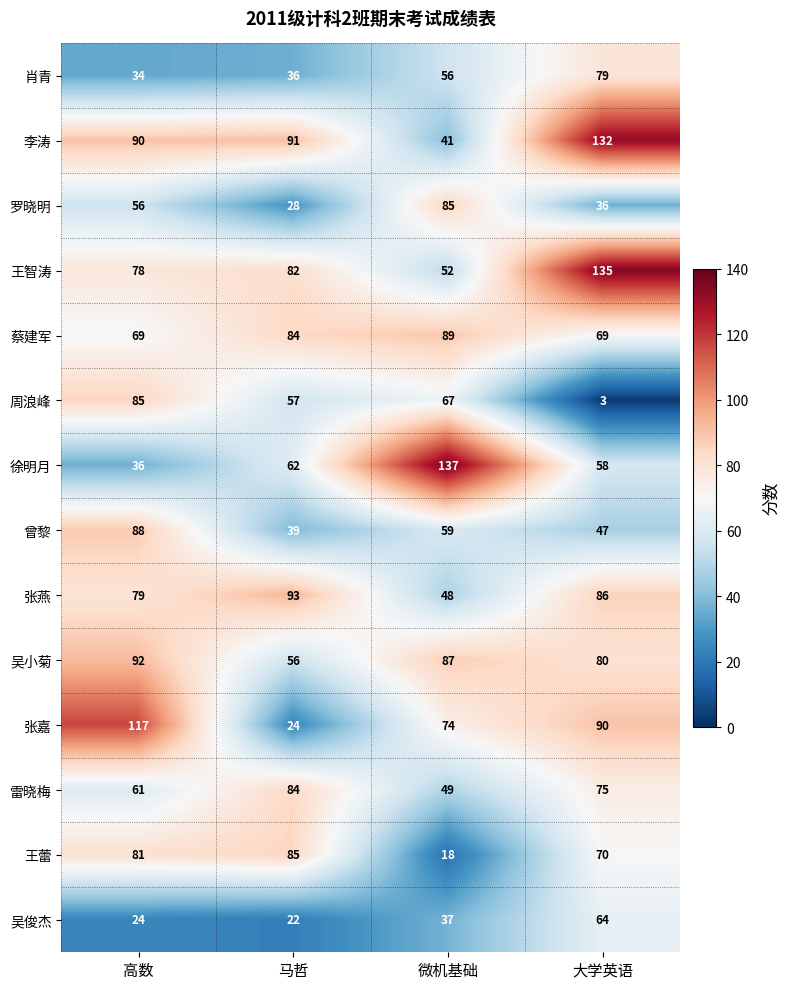

The 王智涛 series shows 138 at 马哲. True or false?

False